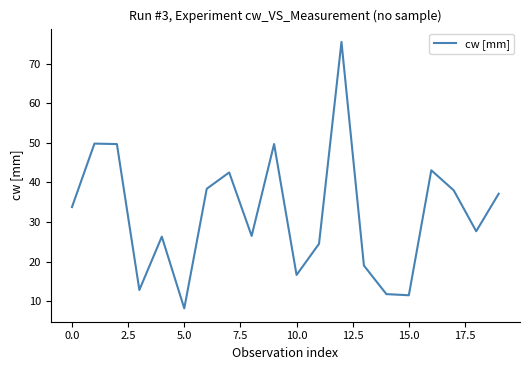

What is the maximum value shown in the chart?

75.5